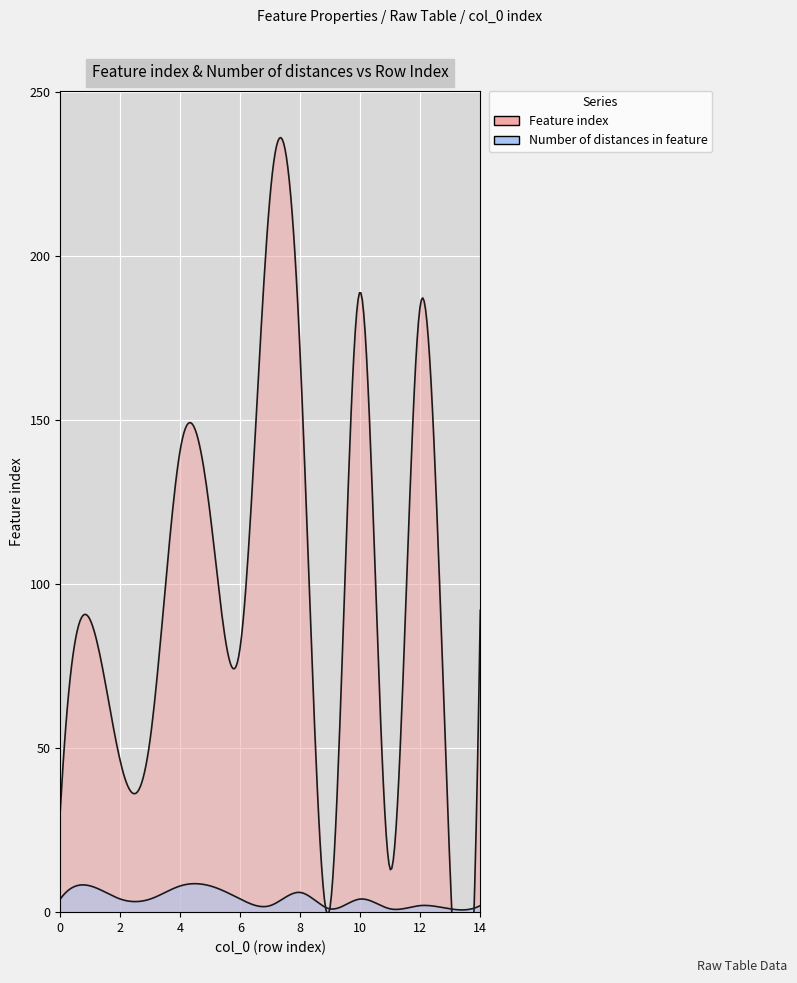

Rank the categories by value from lowest to highest.

9, 13, 11, 0, 2, 3, 6, 1, 14, 5, 4, 8, 12, 10, 7